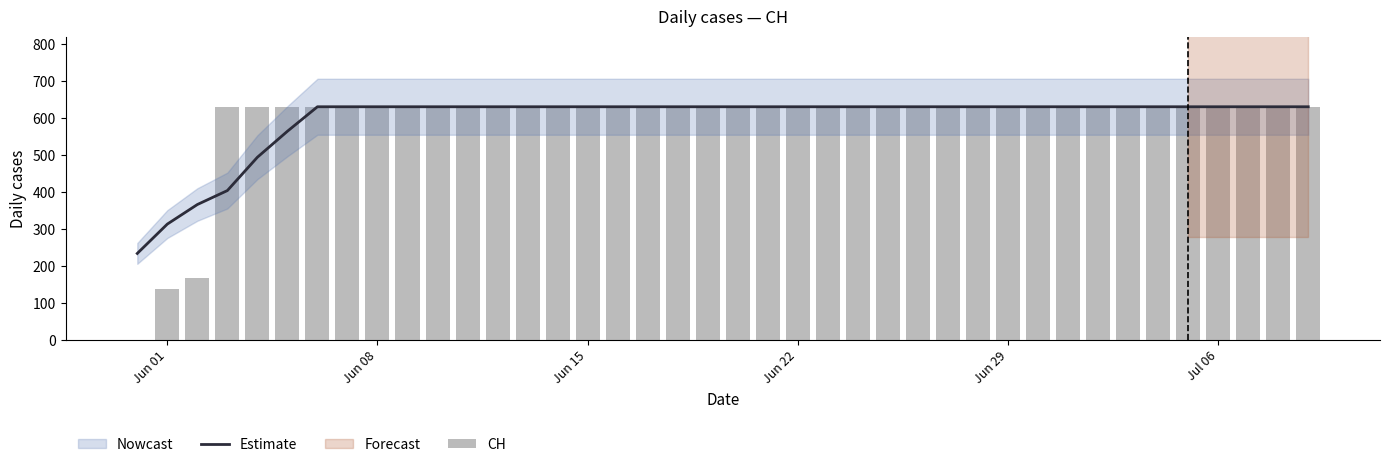

What is the highest value of the Estimate series?

631.0